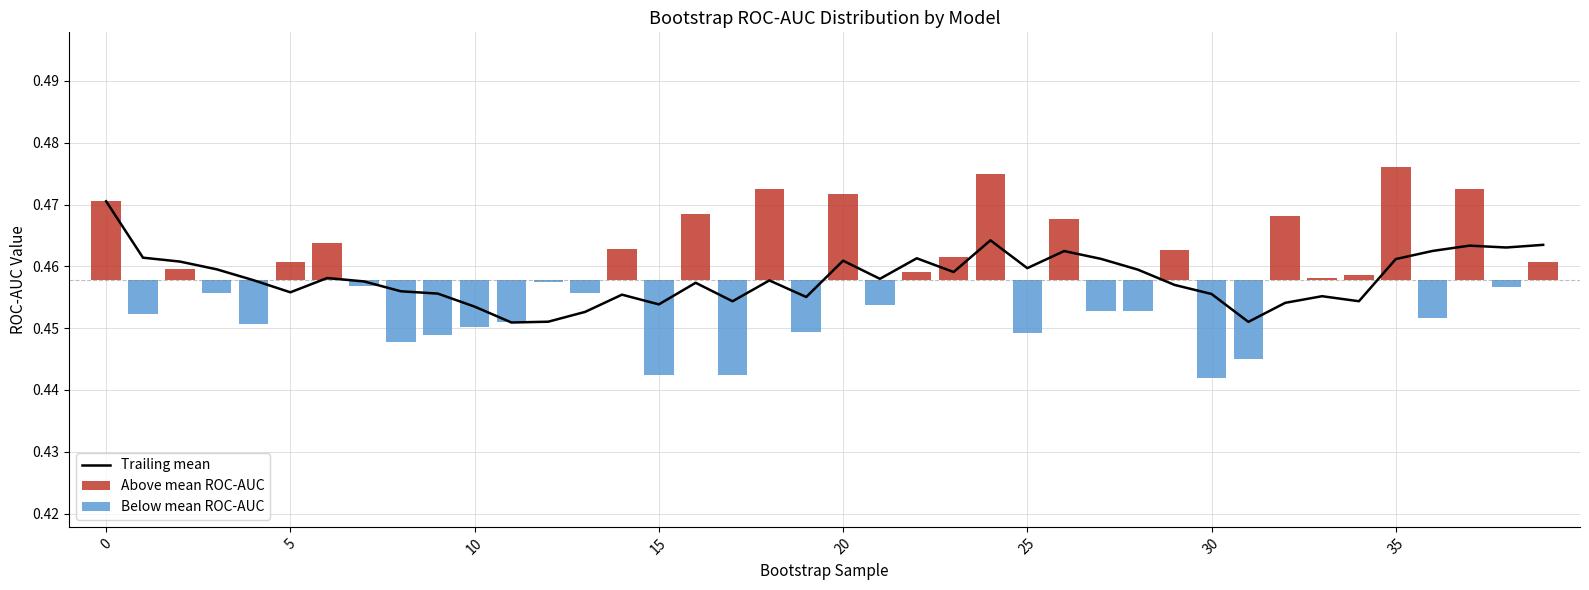

True or false: Above mean ROC-AUC has a value of 0.0 at 9.

False